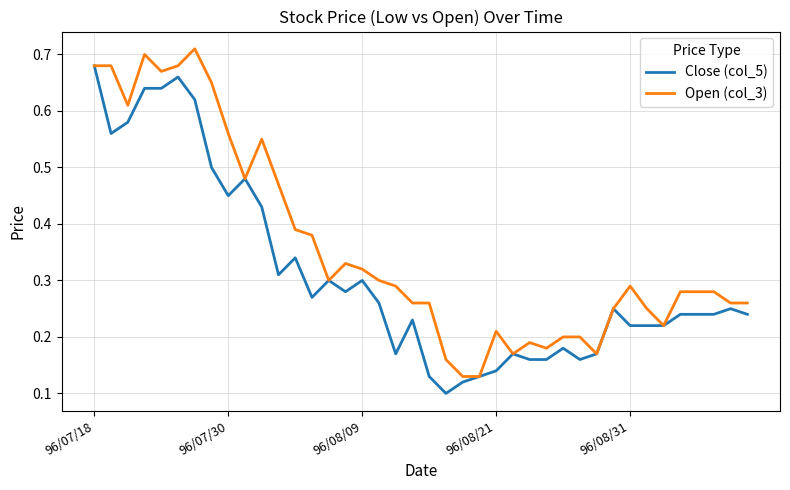

Which series has the largest total across all categories?

Open (col_3)